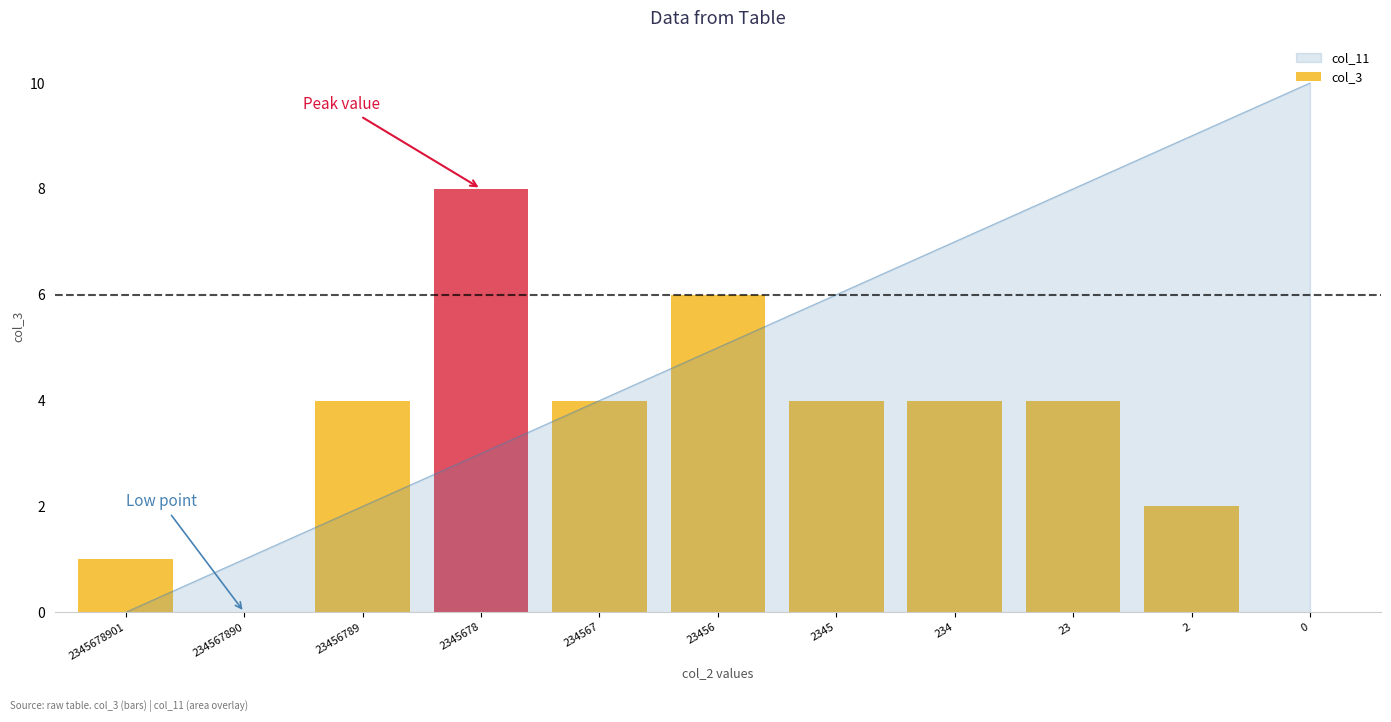

The value at 2345678 is 8. True or false?

True